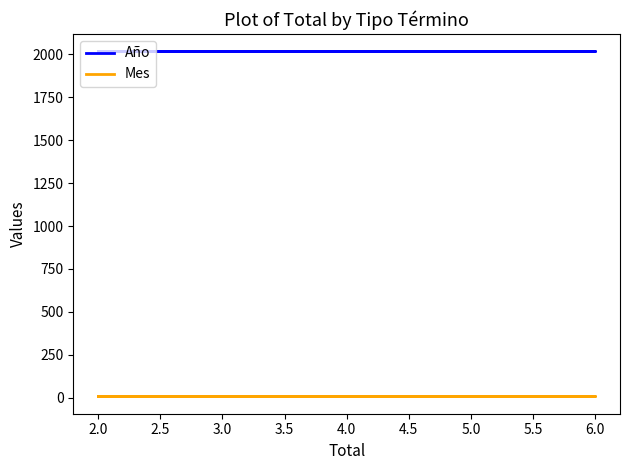

What is the label of the 3rd point from the left?

2.0